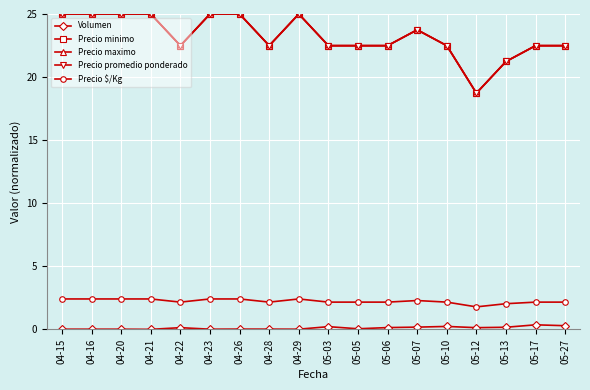

Reading right to left, extract all data points from this chart.

Volumen: 05-27=0.3	05-17=0.4	05-13=0.2	05-12=0.1	05-10=0.2	05-07=0.2	05-06=0.1	05-05=0.0	05-03=0.2	04-29=0.0	04-28=0.0	04-26=0.0	04-23=0.0	04-22=0.1	04-21=0.0	04-20=0.0	04-16=0.0	04-15=0.0
Precio minimo: 05-27=22.5	05-17=22.5	05-13=21.2	05-12=18.7	05-10=22.5	05-07=23.7	05-06=22.5	05-05=22.5	05-03=22.5	04-29=25.0	04-28=22.5	04-26=25.0	04-23=25.0	04-22=22.5	04-21=25.0	04-20=25.0	04-16=25.0	04-15=25.0
Precio maximo: 05-27=22.5	05-17=22.5	05-13=21.2	05-12=18.7	05-10=22.5	05-07=23.7	05-06=22.5	05-05=22.5	05-03=22.5	04-29=25.0	04-28=22.5	04-26=25.0	04-23=25.0	04-22=22.5	04-21=25.0	04-20=25.0	04-16=25.0	04-15=25.0
Precio promedio ponderado: 05-27=22.5	05-17=22.5	05-13=21.2	05-12=18.7	05-10=22.5	05-07=23.7	05-06=22.5	05-05=22.5	05-03=22.5	04-29=25.0	04-28=22.5	04-26=25.0	04-23=25.0	04-22=22.5	04-21=25.0	04-20=25.0	04-16=25.0	04-15=25.0
Precio $/Kg: 05-27=2.2	05-17=2.2	05-13=2.0	05-12=1.8	05-10=2.2	05-07=2.3	05-06=2.2	05-05=2.2	05-03=2.2	04-29=2.4	04-28=2.2	04-26=2.4	04-23=2.4	04-22=2.2	04-21=2.4	04-20=2.4	04-16=2.4	04-15=2.4